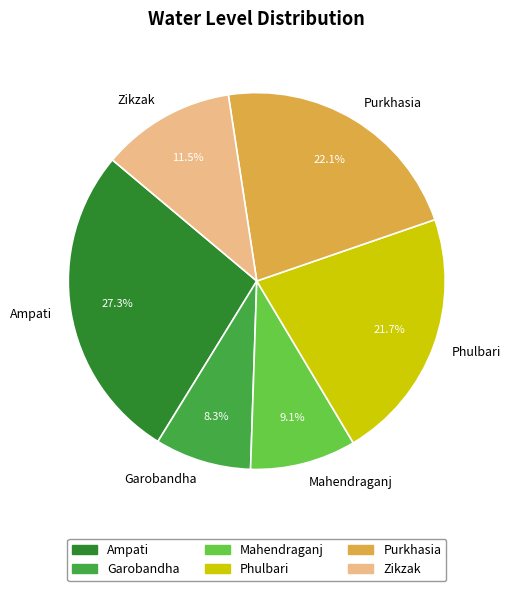

Which category has the smallest portion of the pie?

Garobandha